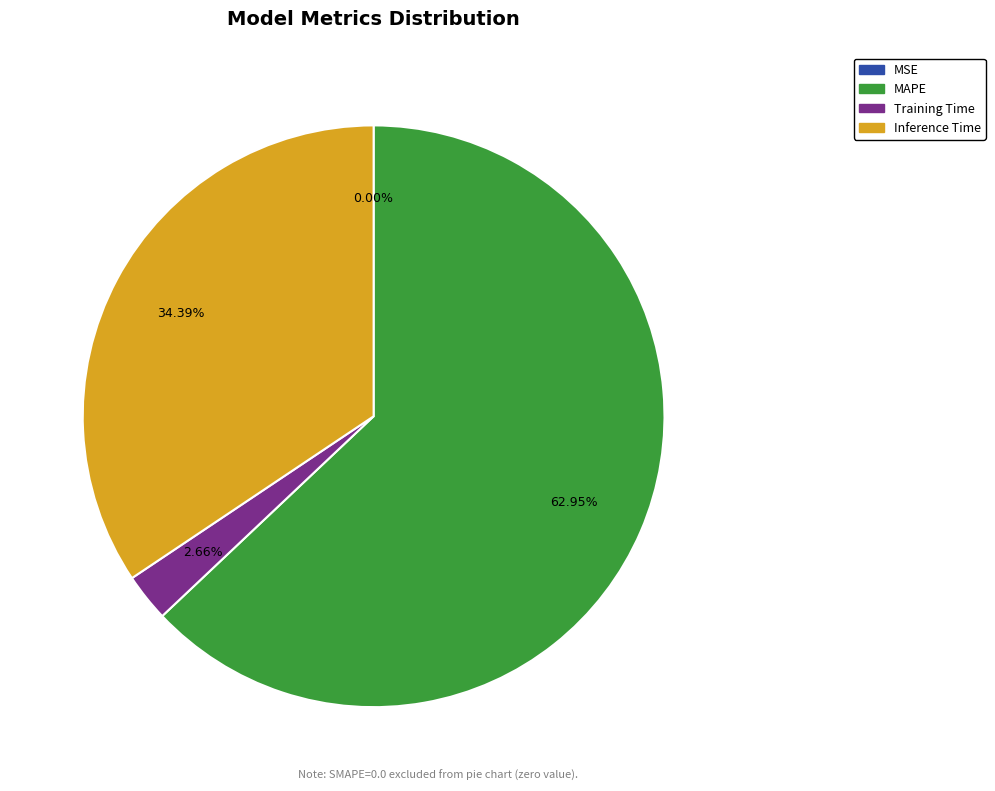

Is there any slice that represents more than half of the pie?

Yes